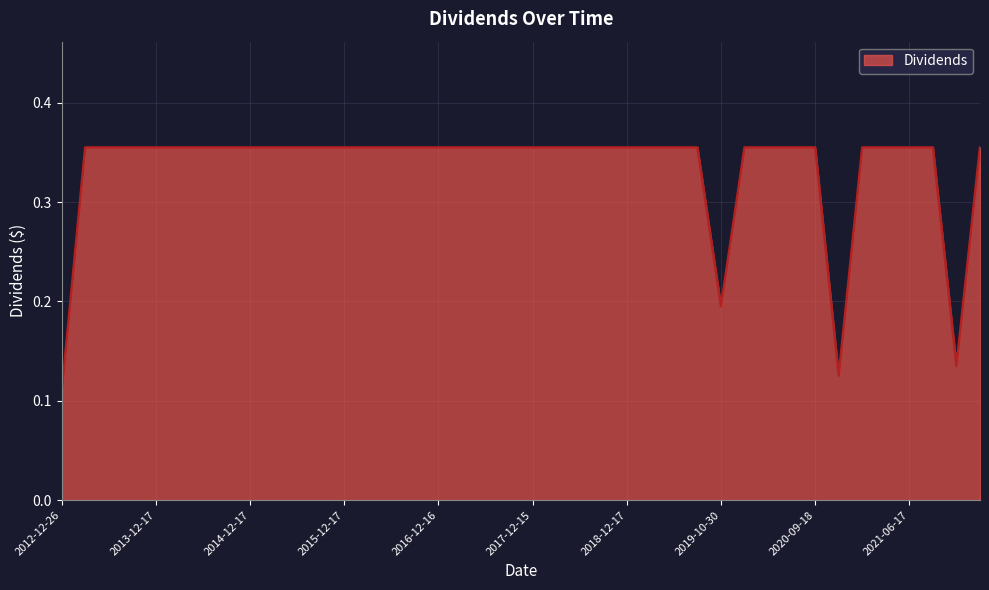

How many lines are shown in the chart?

1